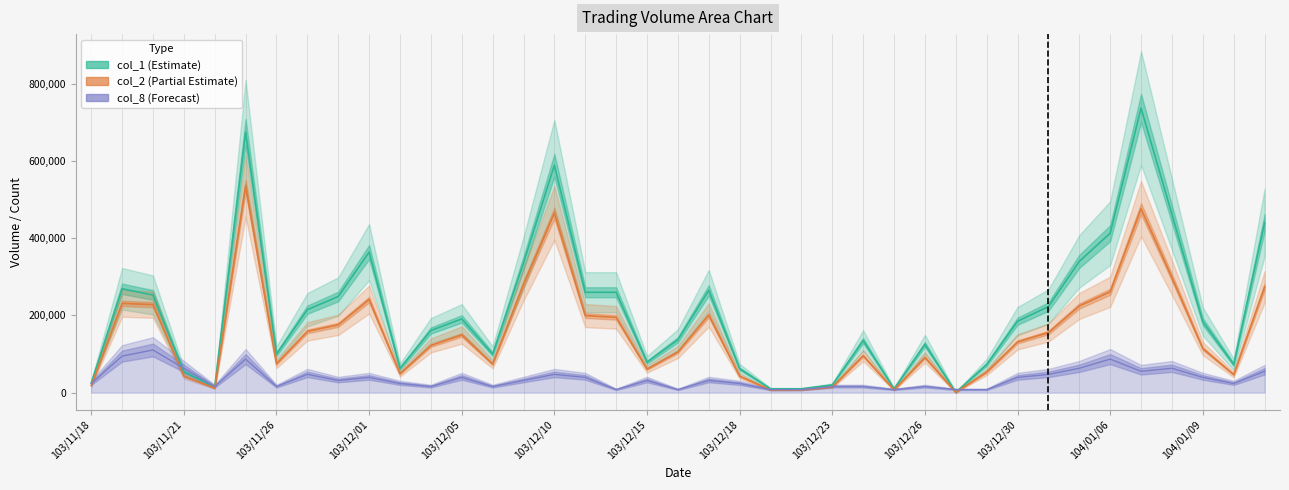

How many intersections are there between col_8 (Forecast) and col_1 (Estimate)?

4